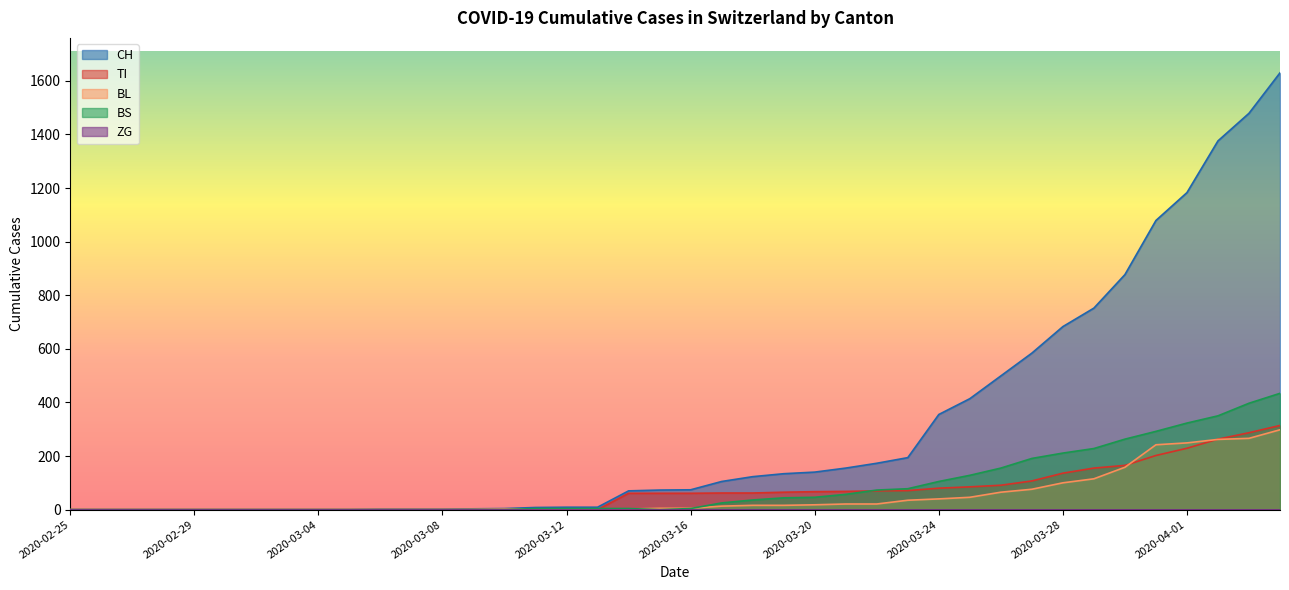

What position from the right is 2020-03-10?

26